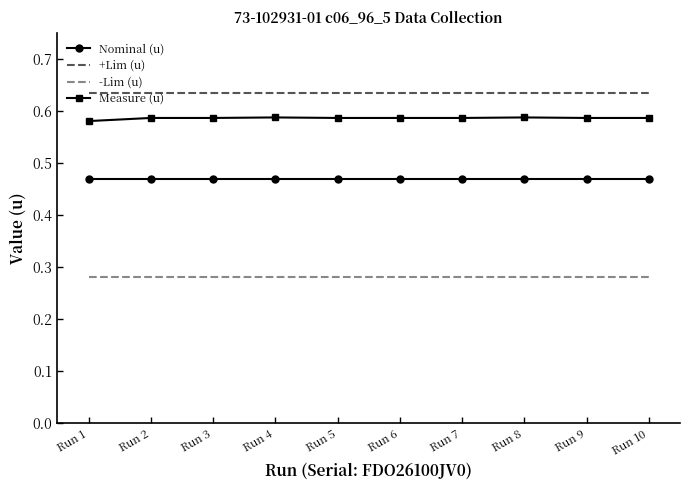

List the series in order of their peak value, lowest first.

-Lim (u), Nominal (u), Measure (u), +Lim (u)